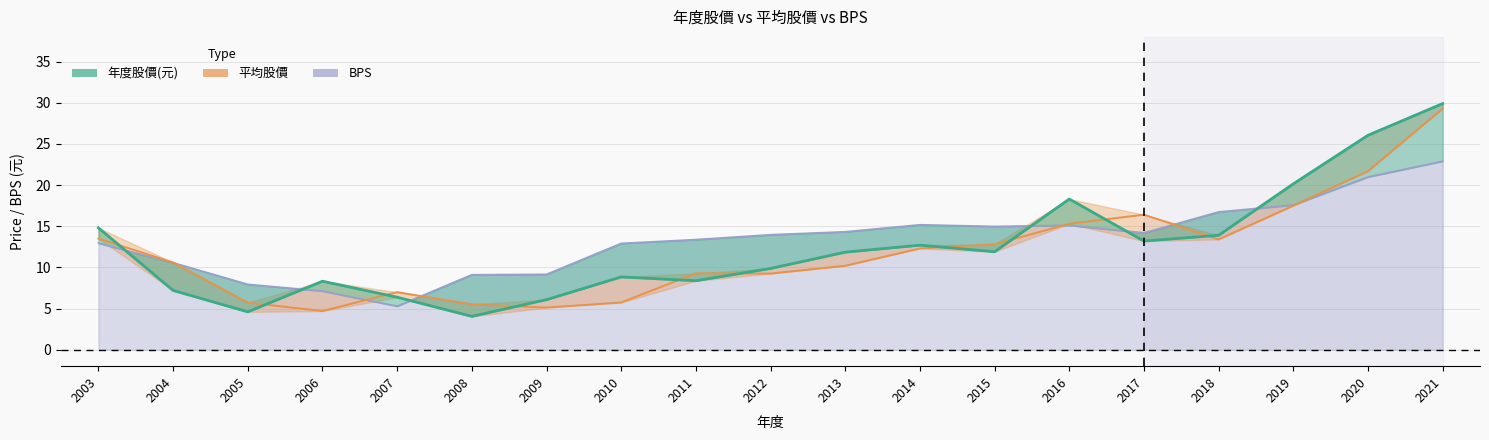

Between 2006 and 2013, which series saw the biggest shift?

BPS